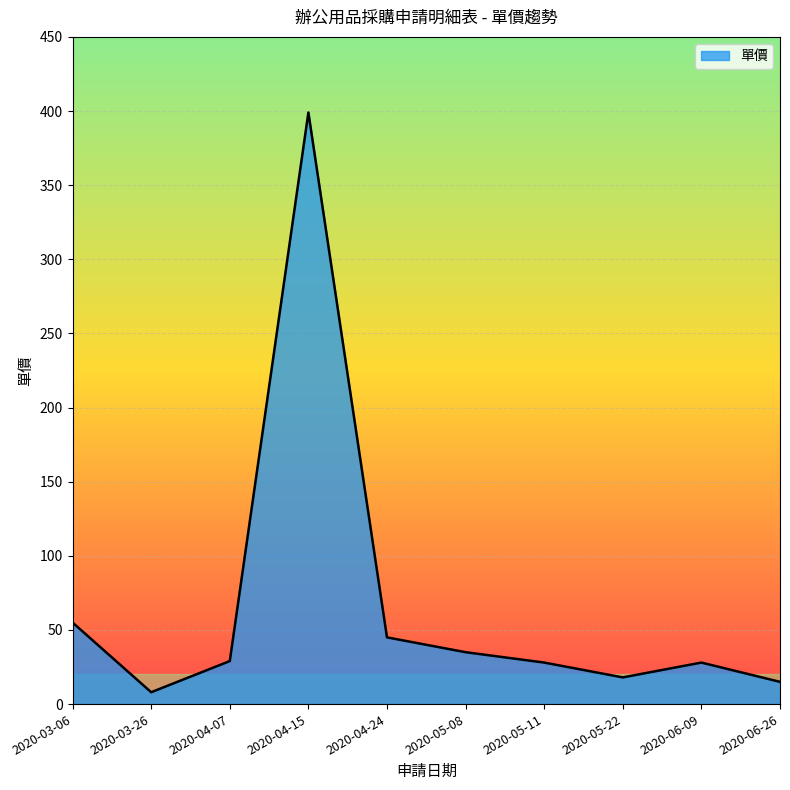

What is the approximate value at 2020-04-15, to the nearest 5?

400